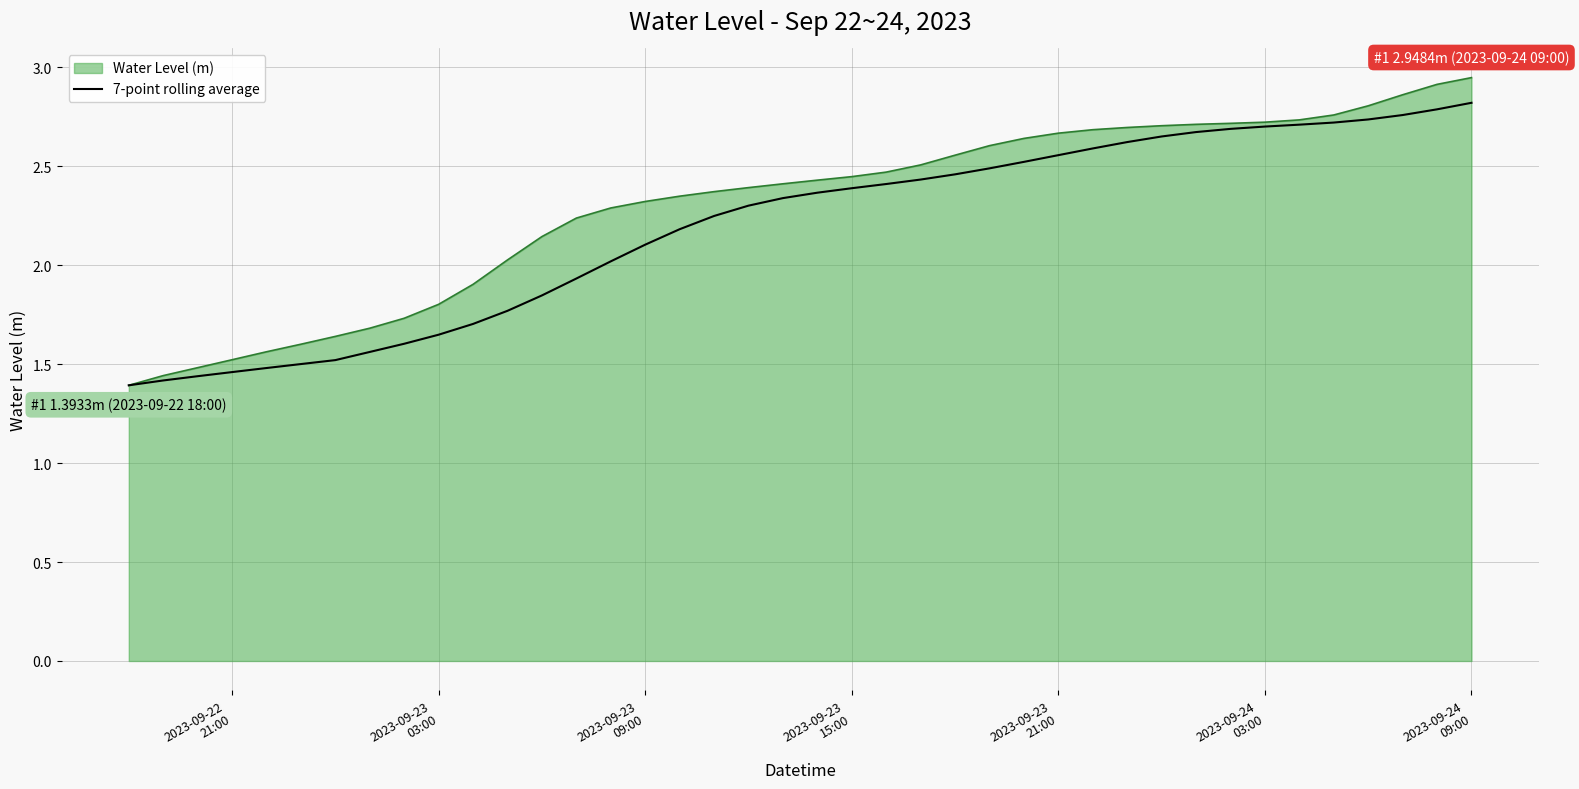

Which series has the largest range (max minus min)?

Water Level (m)